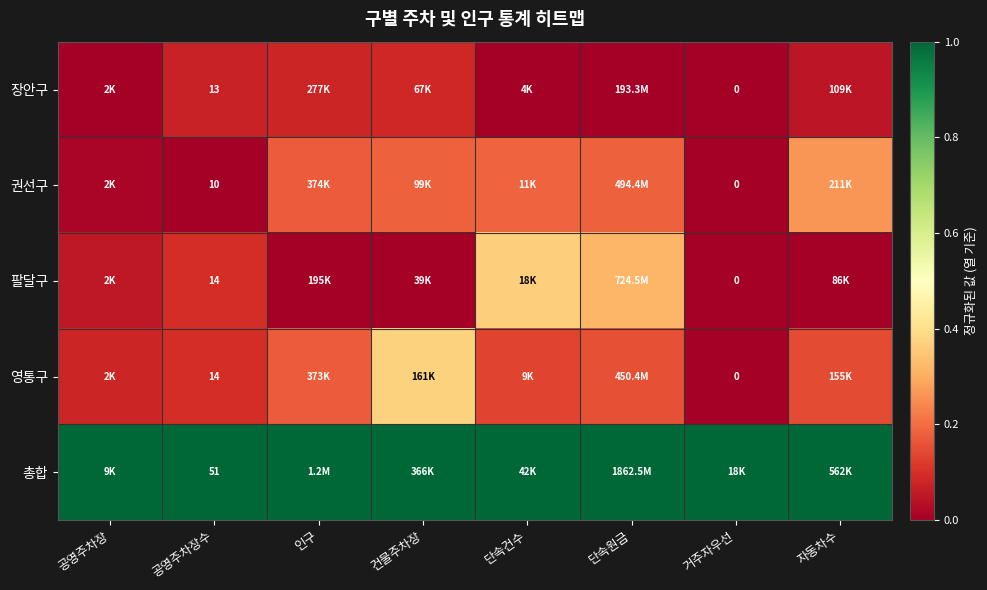

Is the value of 권선구 at 공영주차장수 greater than the value of 팔달구 at 공영주차장수?

No